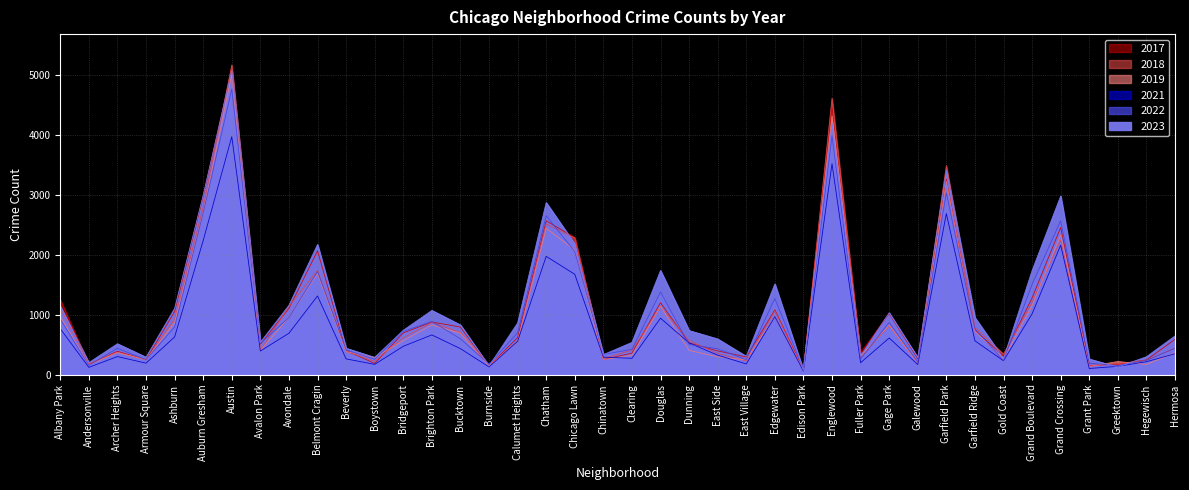

Read the 2022 value at East Village, to the nearest 10.

250